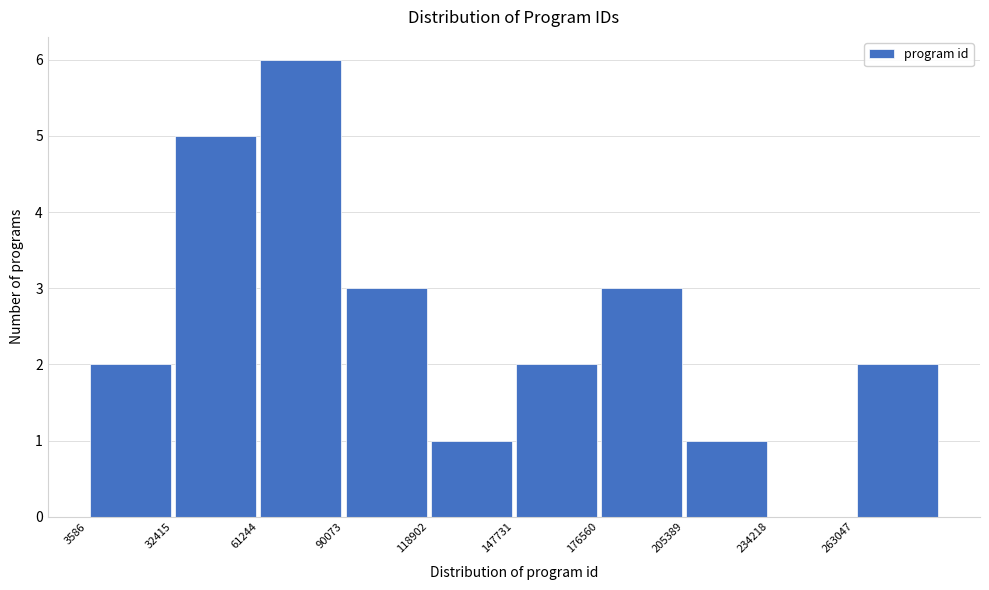

How tall is the bar that spans 150000 to 175000 on the x-axis? Neither the bar edges nor the heights are printed on the chart, so give them approximately, as read against the axes.

2